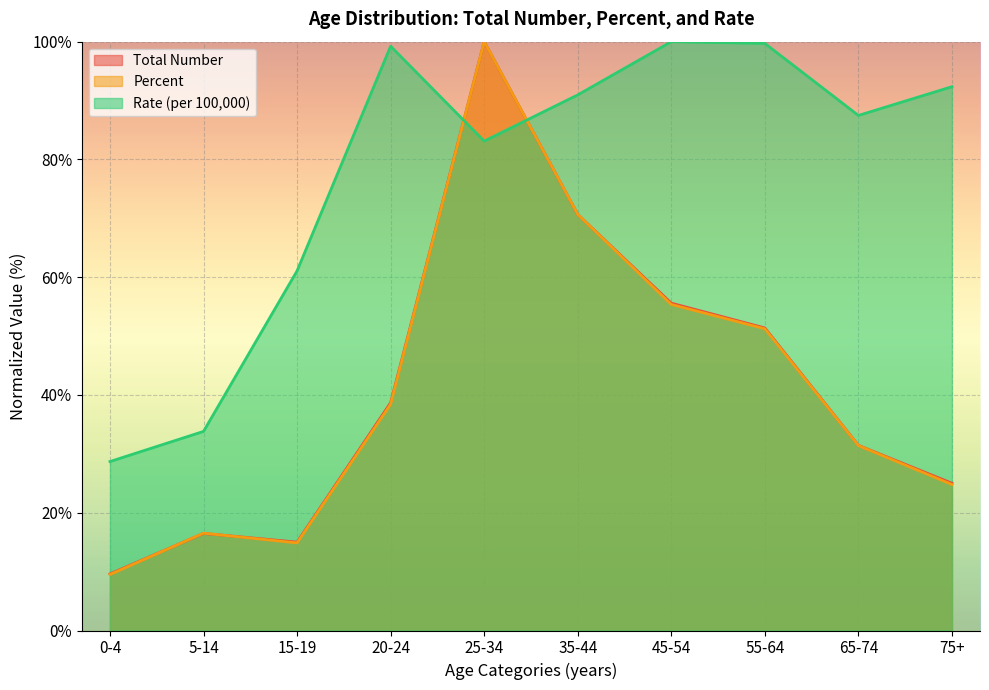

What is the highest value of the Rate (per 100,000) series?

100.0